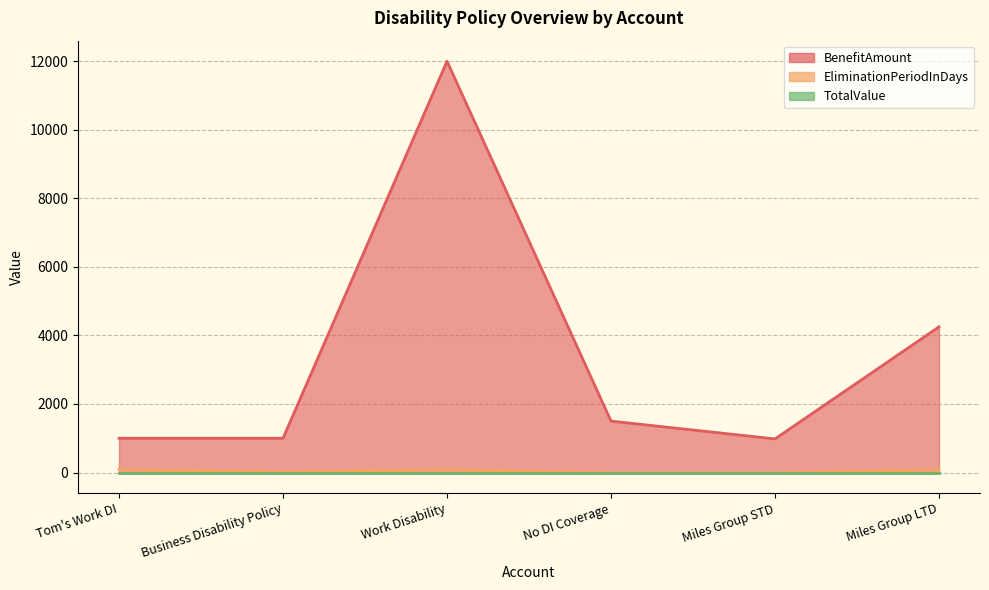

Between Work Disability and No DI Coverage, which series saw the biggest shift?

BenefitAmount